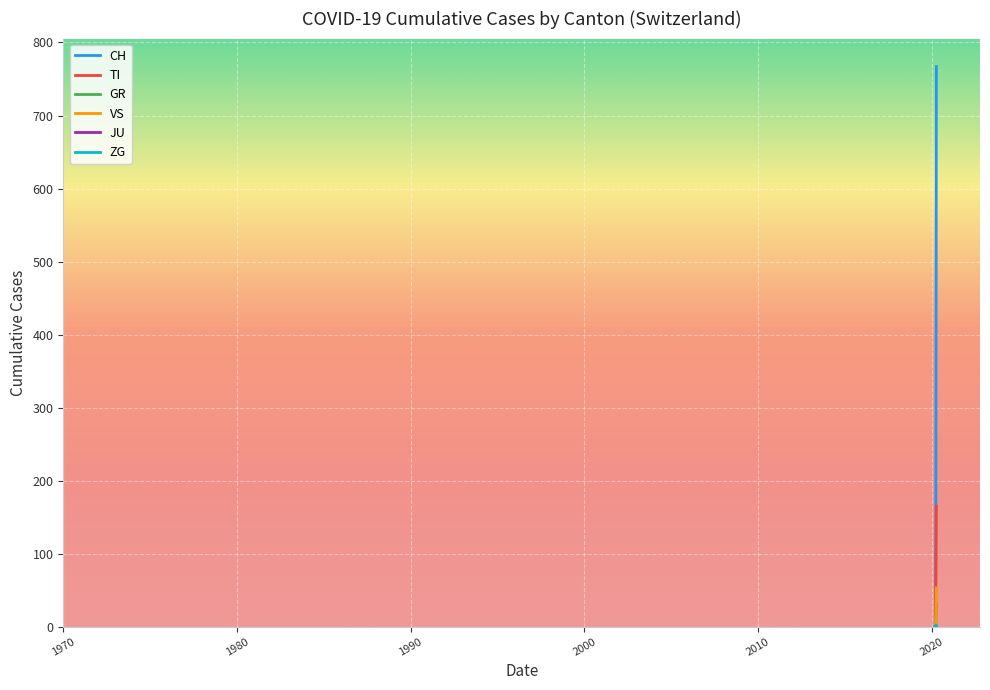

What is the maximum value shown in the chart?

767